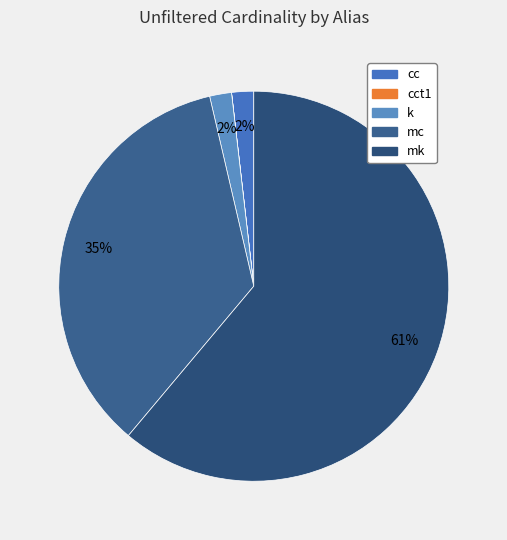

Rank the categories by value from highest to lowest.

mk, mc, cc, k, cct1